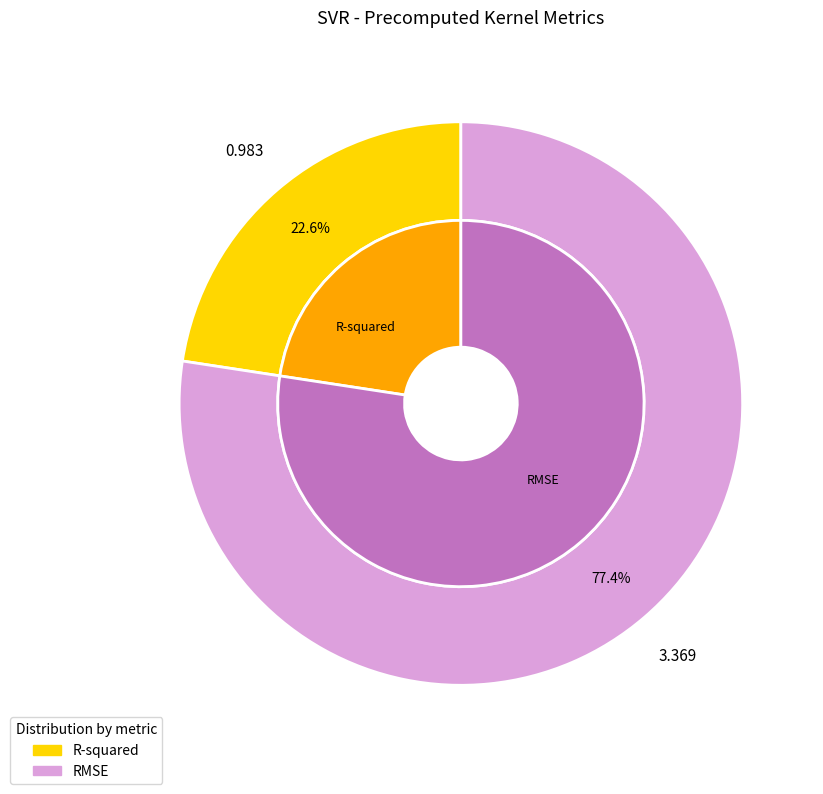

What is the change in value from R-squared to RMSE?

+2.4